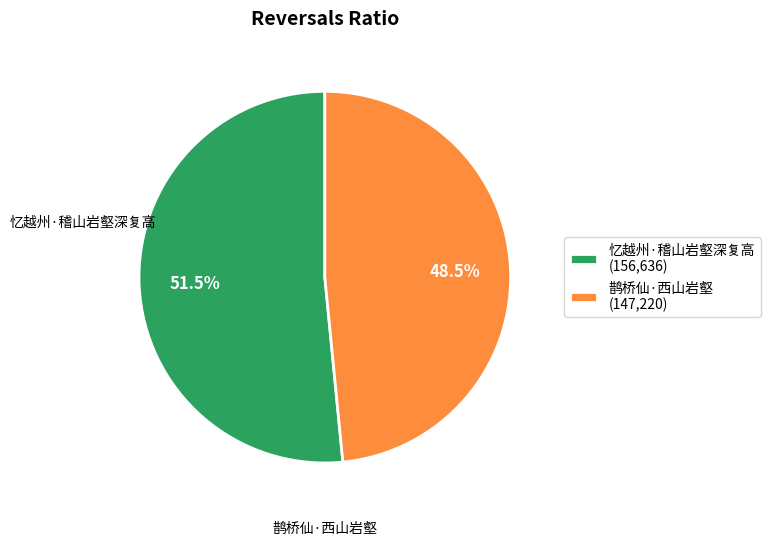

Between 忆越州·稽山岩壑深复高 (156,636) and 鹊桥仙·西山岩壑 (147,220), which is larger?

忆越州·稽山岩壑深复高 (156,636)